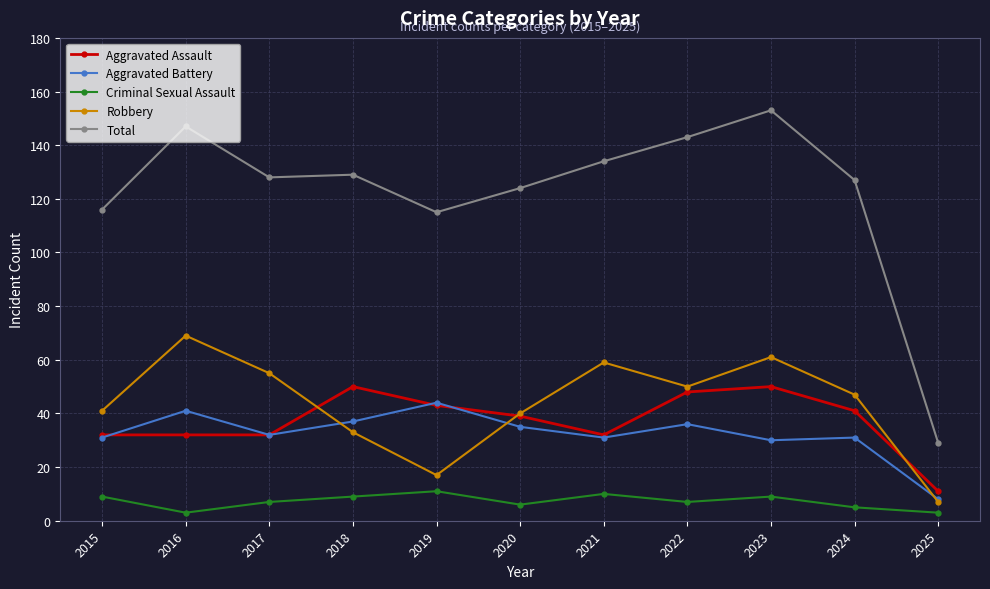

Reading left to right, extract all data points from this chart.

Aggravated Assault: 2015=32	2016=32	2017=32	2018=50	2019=43	2020=39	2021=32	2022=48	2023=50	2024=41	2025=11
Aggravated Battery: 2015=31	2016=41	2017=32	2018=37	2019=44	2020=35	2021=31	2022=36	2023=30	2024=31	2025=8
Criminal Sexual Assault: 2015=9	2016=3	2017=7	2018=9	2019=11	2020=6	2021=10	2022=7	2023=9	2024=5	2025=3
Robbery: 2015=41	2016=69	2017=55	2018=33	2019=17	2020=40	2021=59	2022=50	2023=61	2024=47	2025=7
Total: 2015=116	2016=147	2017=128	2018=129	2019=115	2020=124	2021=134	2022=143	2023=153	2024=127	2025=29